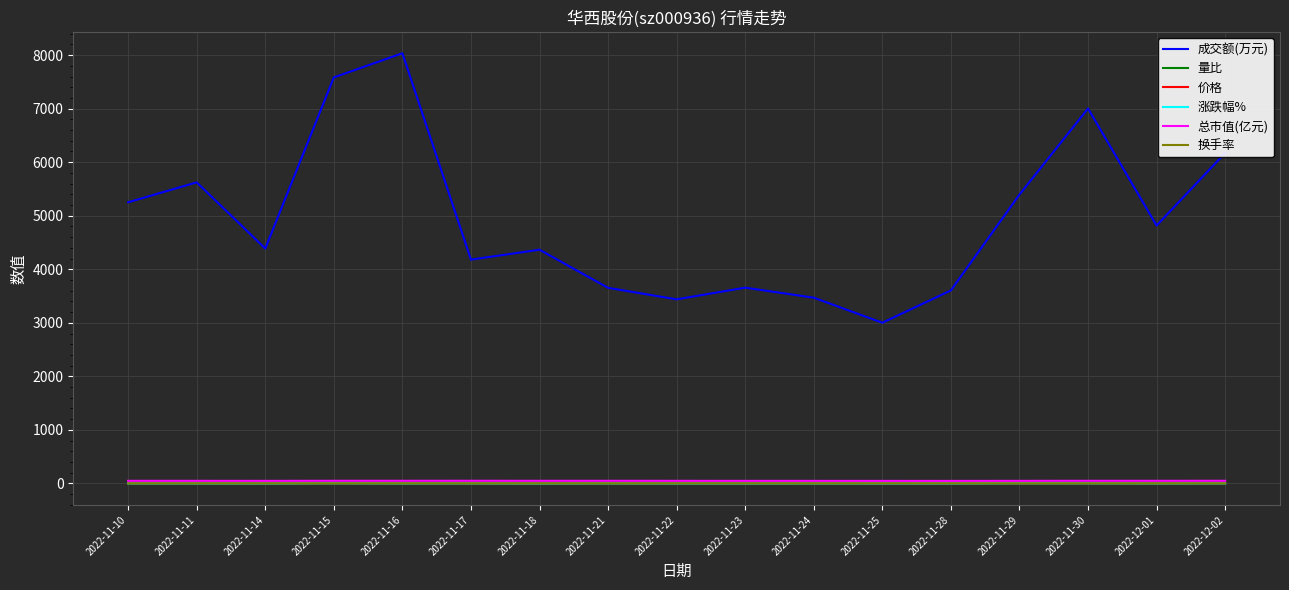

What is the difference between the second highest and second lowest values in the 涨跌幅% series?

3.9